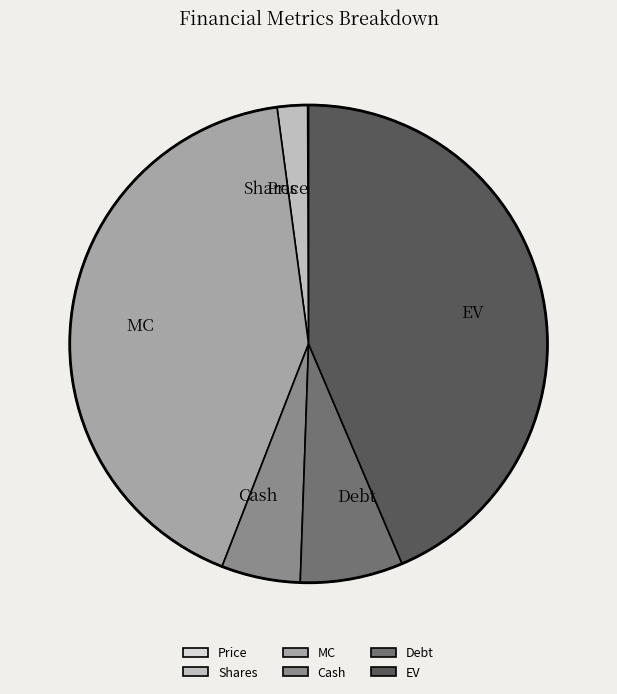

Is it true that MC is 42% of the pie?

True